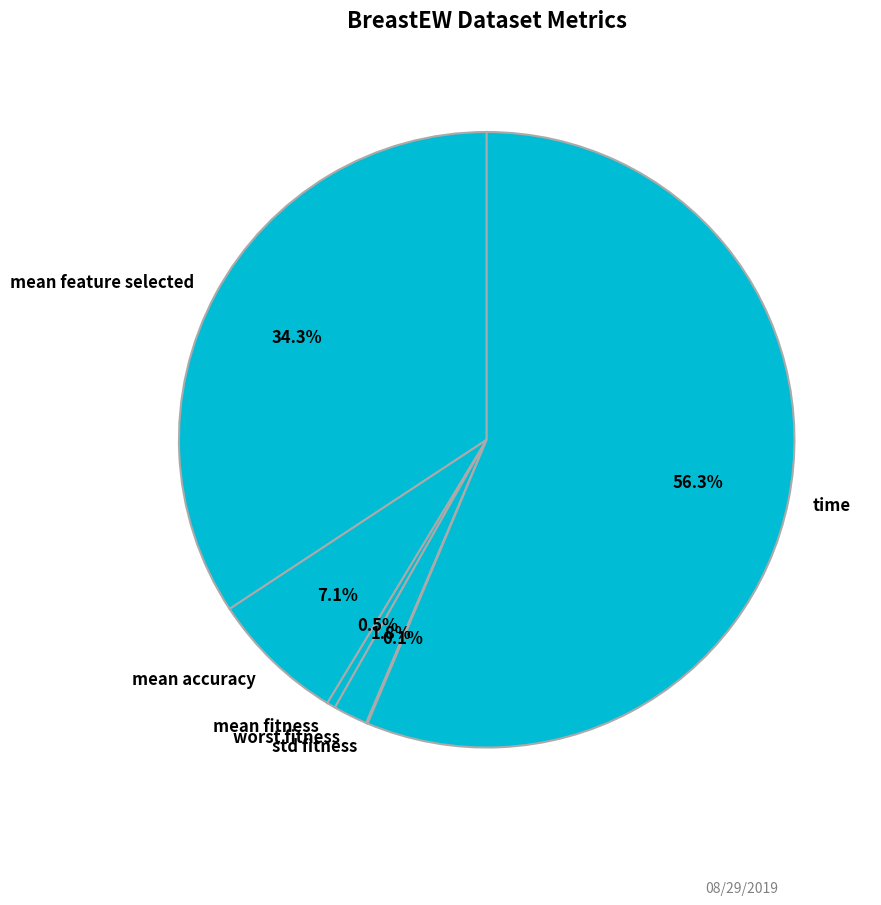

Which has a higher value, time or mean fitness?

time